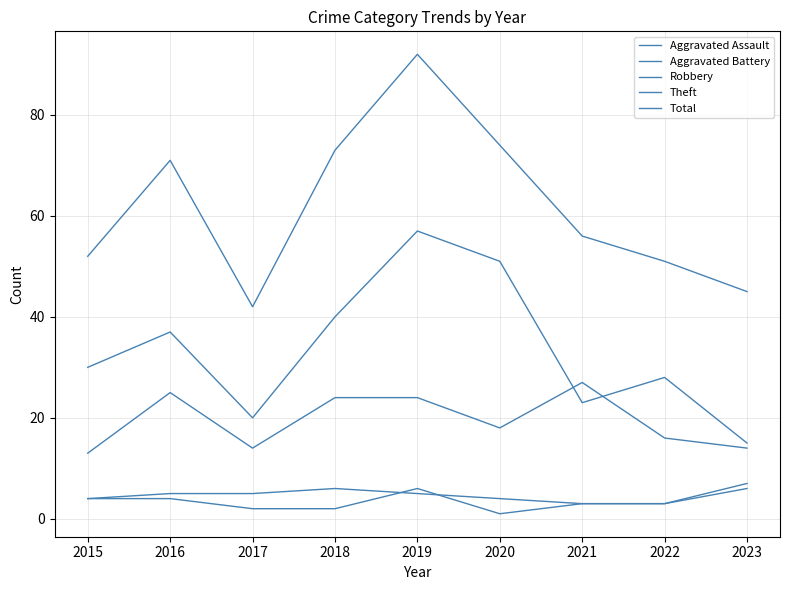

Which series has the largest range (max minus min)?

Total